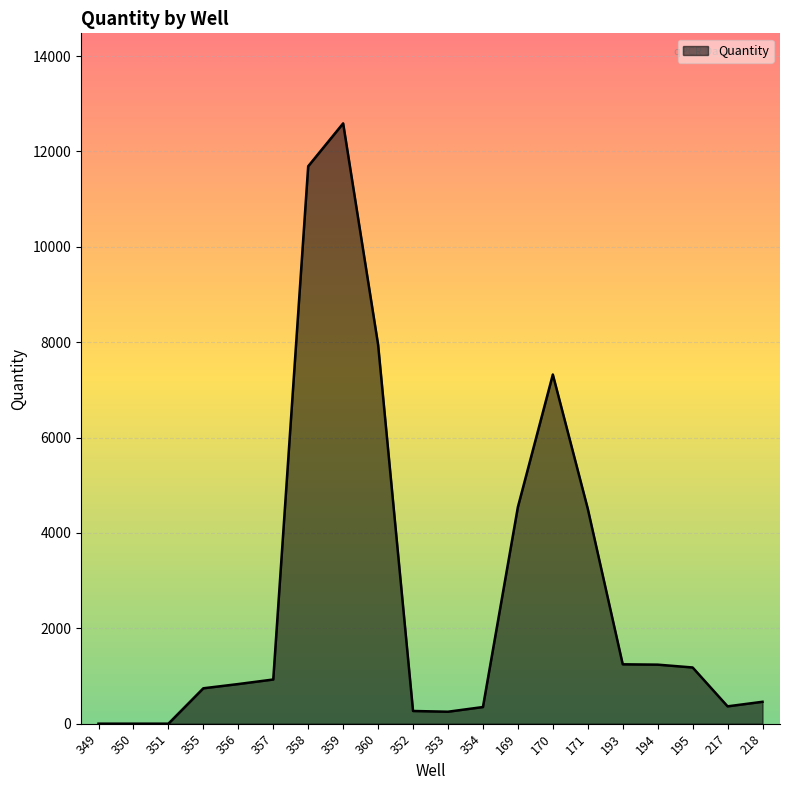

What is the ratio of the value at 358 to the value at 170?

1.6